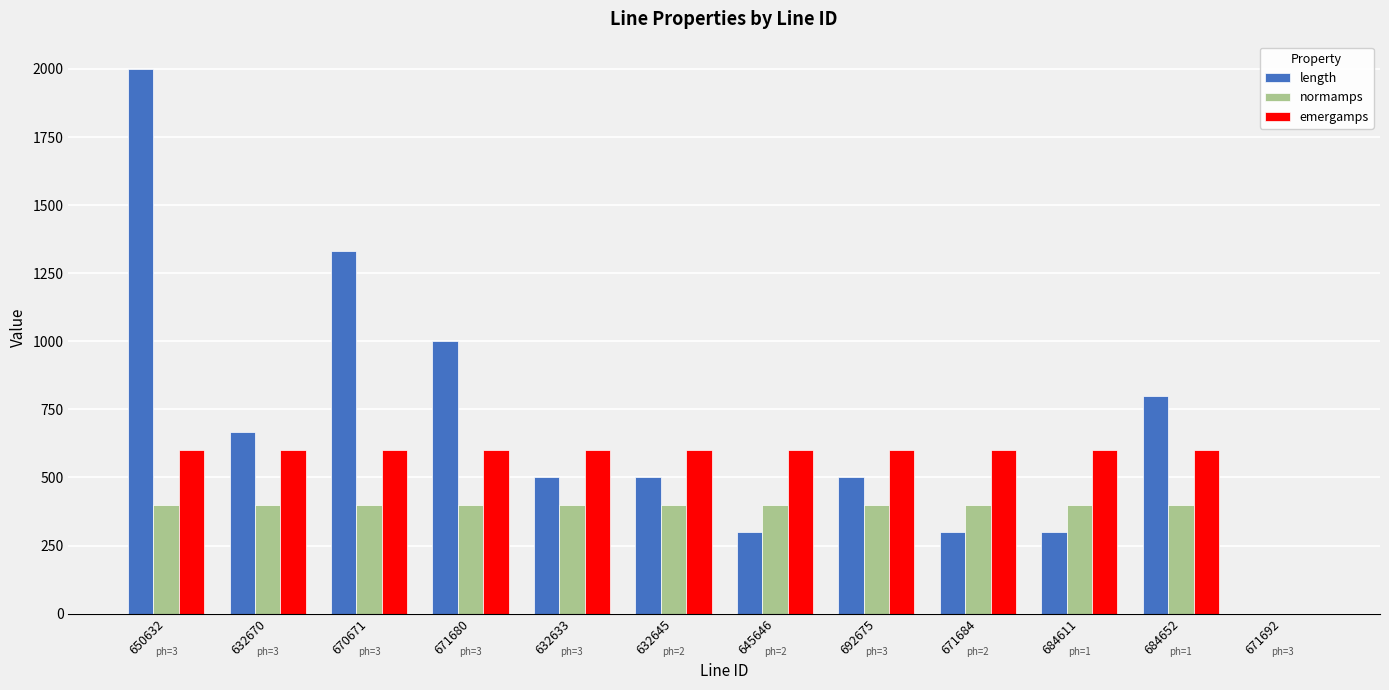

At which category is the sum across all series the highest?

650632